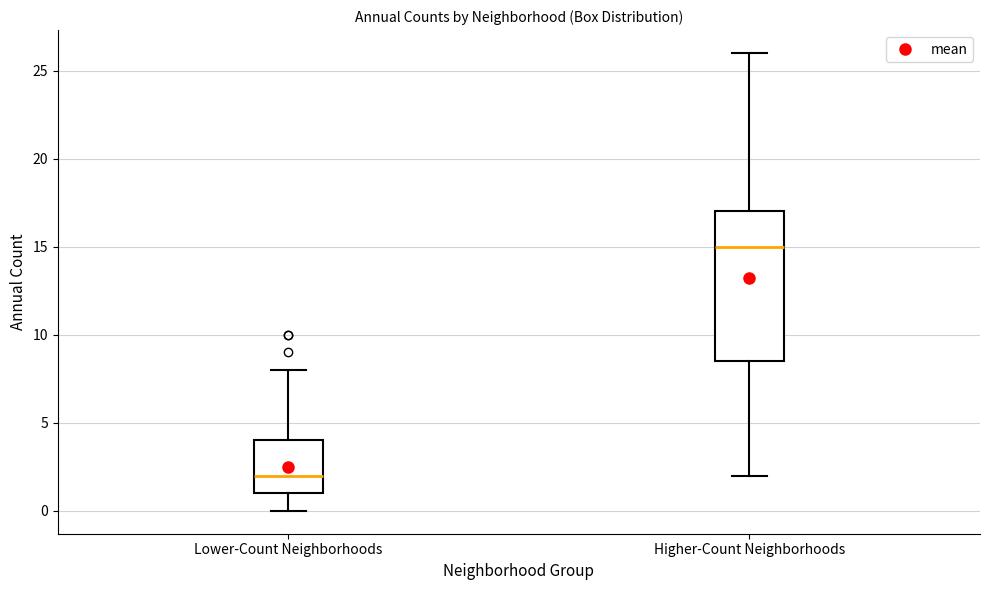

Which box is the tallest, from its lower edge to its upper edge?

Higher-Count Neighborhoods